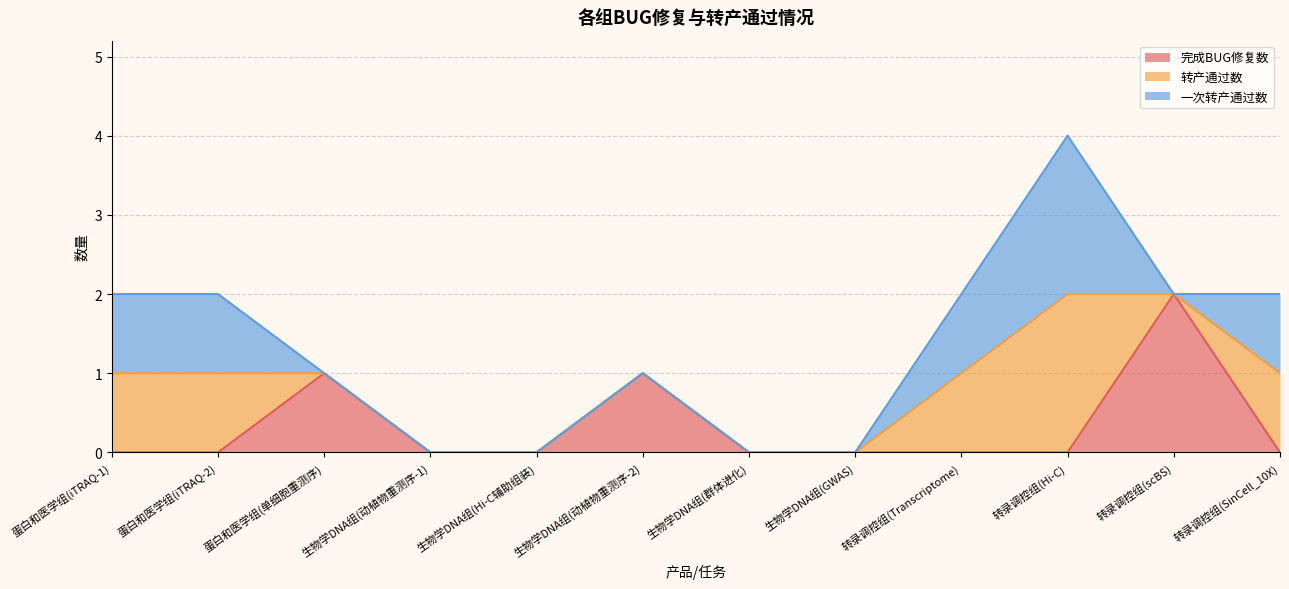

What is the difference between the second highest and minimum values in the 转产通过数 series?

1